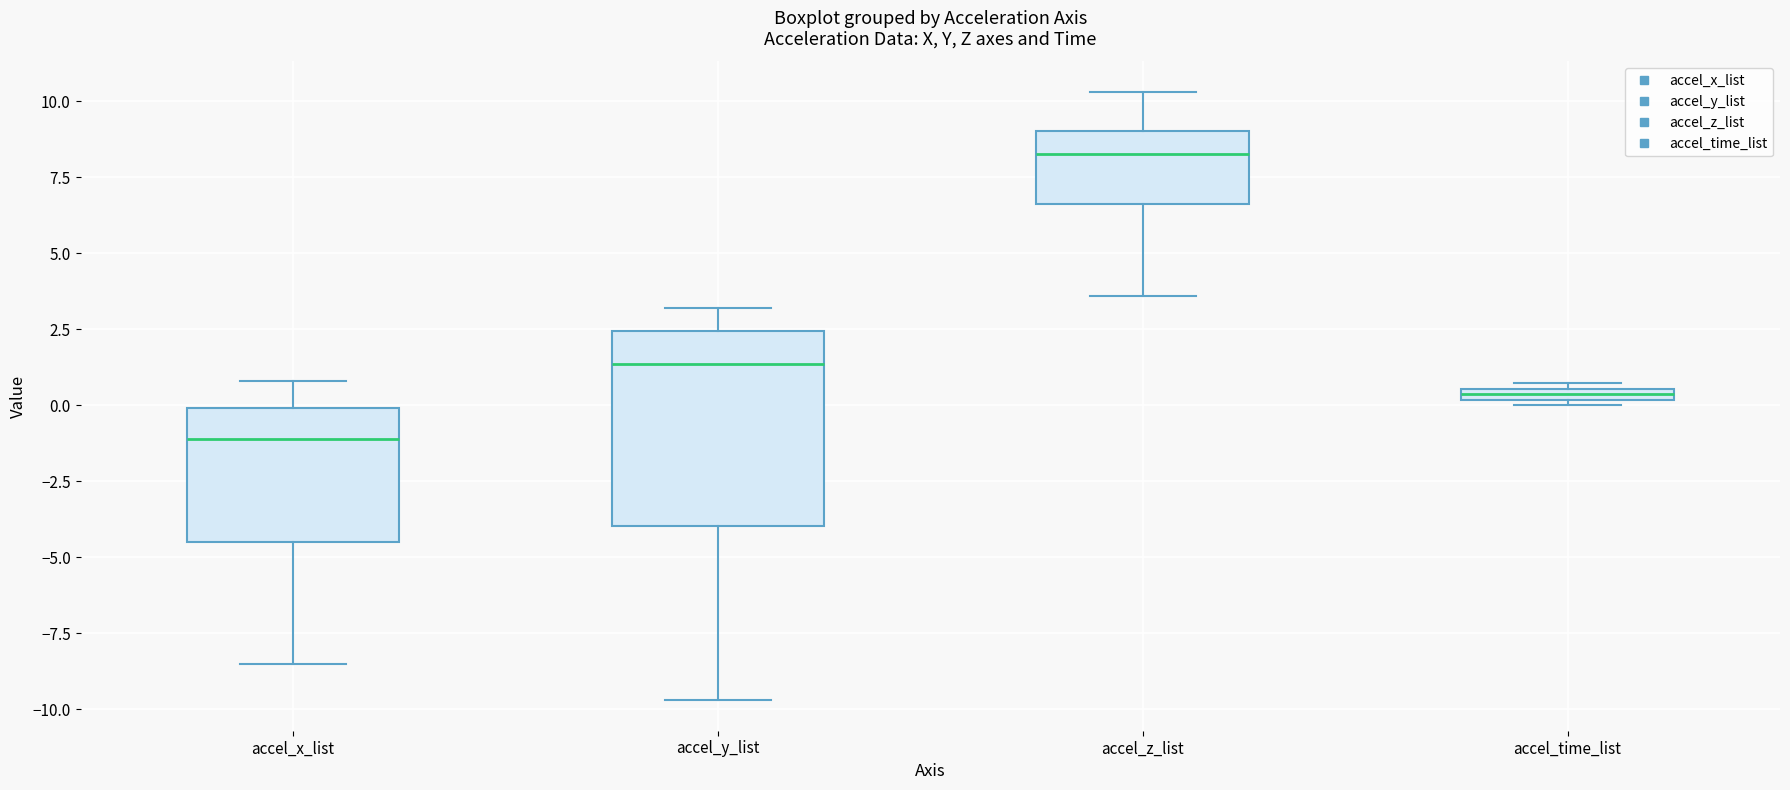

Which box has the highest median line?

accel_z_list